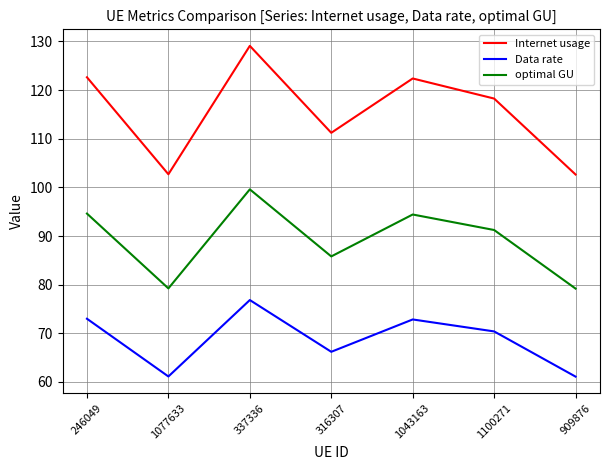

Is this an area chart (filled region under the line)?

No